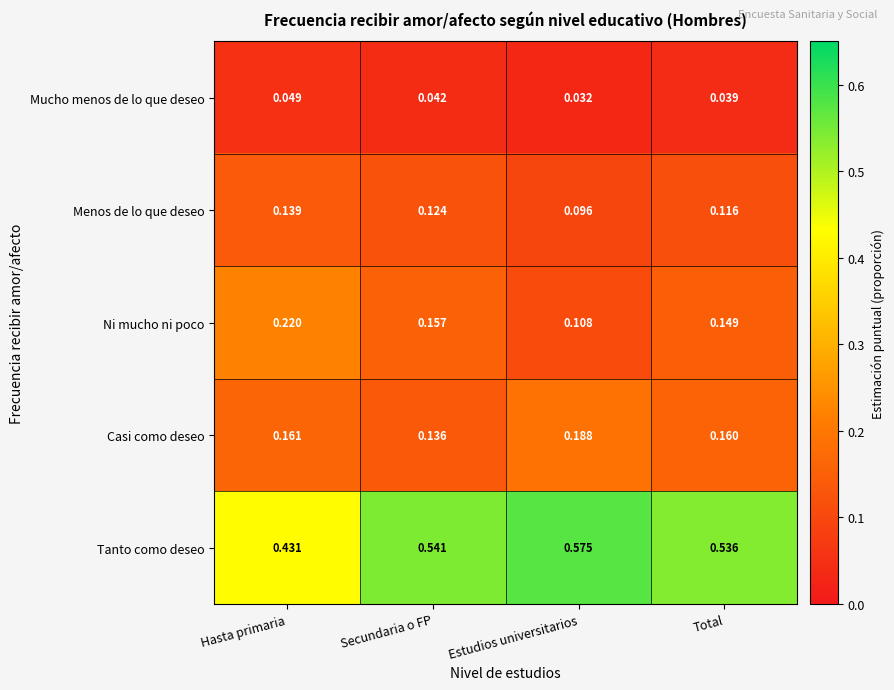

Which category has the highest value in the Casi como deseo series?

Estudios universitarios